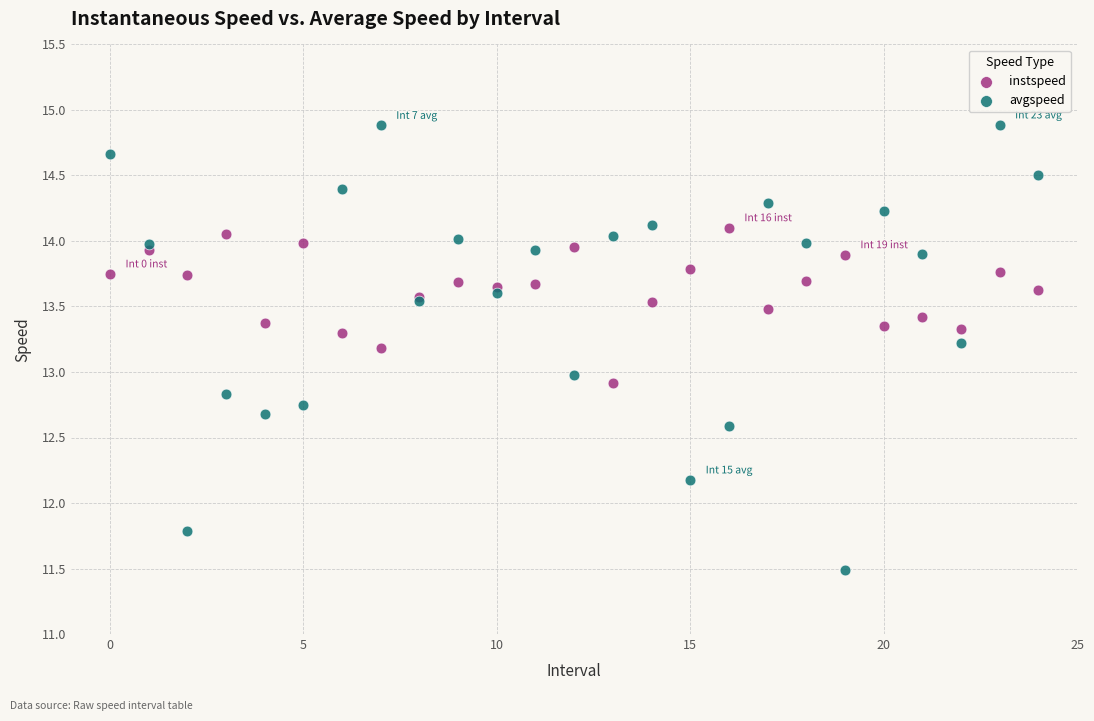

Which series has the largest Y range (max minus min)?

avgspeed